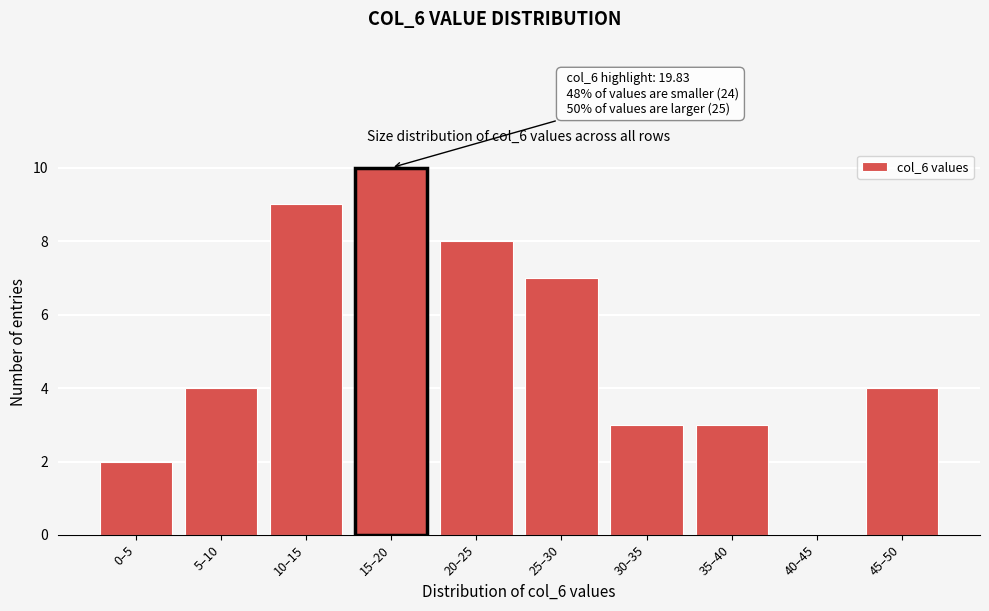

Reading right to left, what are all the values shown in this chart?

45–50=4	40–45=0	35–40=3	30–35=3	25–30=7	20–25=8	15–20=10	10–15=9	5–10=4	0–5=2